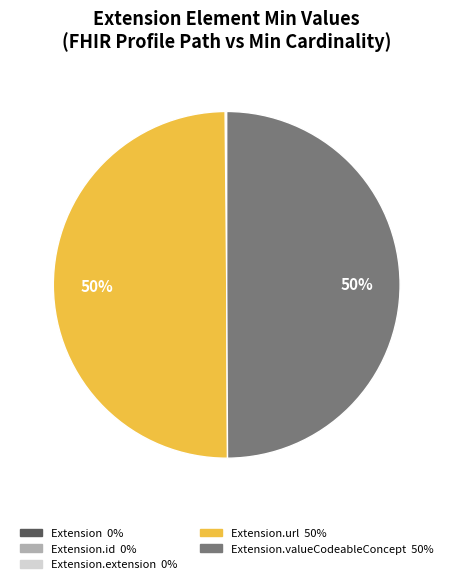

To the nearest percent, what is the difference between the largest and smallest slice percentages?

50%